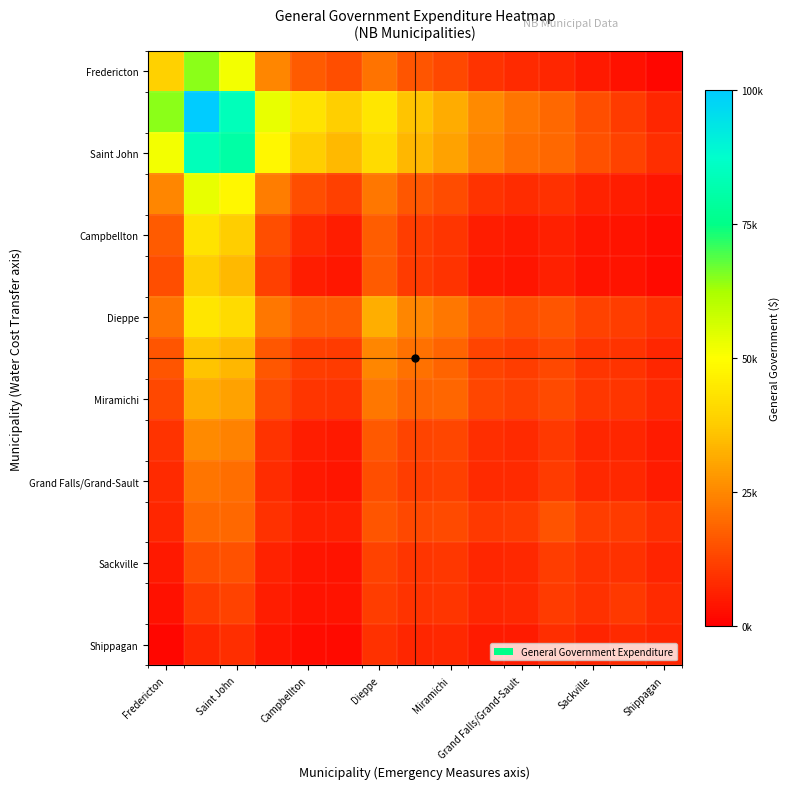

How many categories are shown in the chart?

15